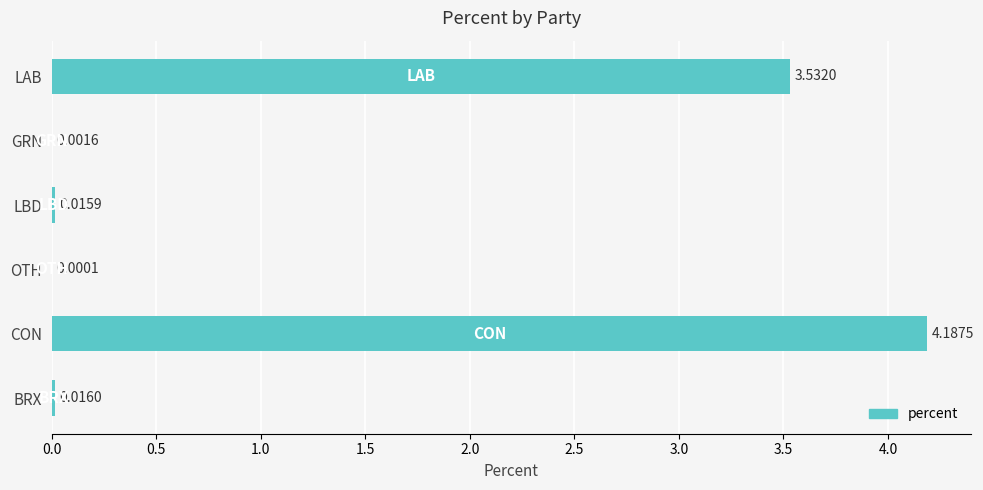

How many distinct data groups are displayed?

1